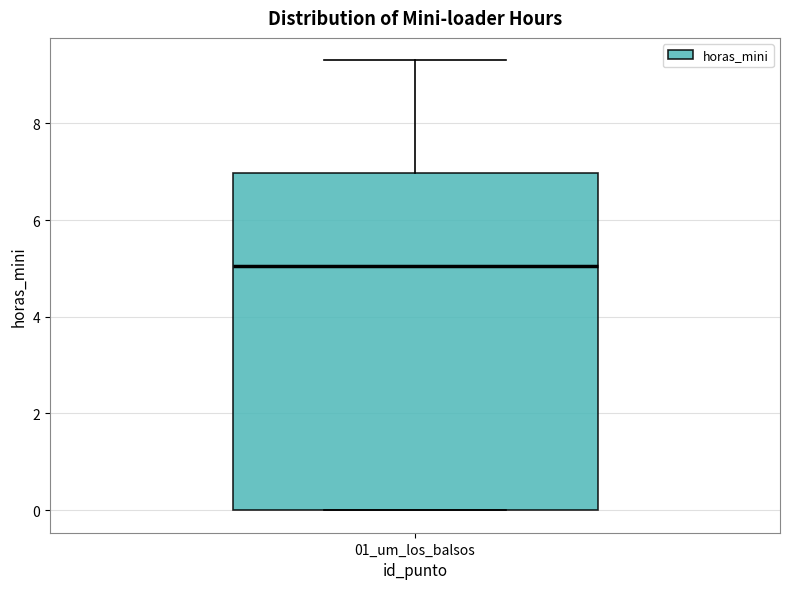

Where is the lower edge of the box for 01_um_los_balsos on the y-axis? The values are not printed on the chart, so give them approximately, as read against the axis.

0.0